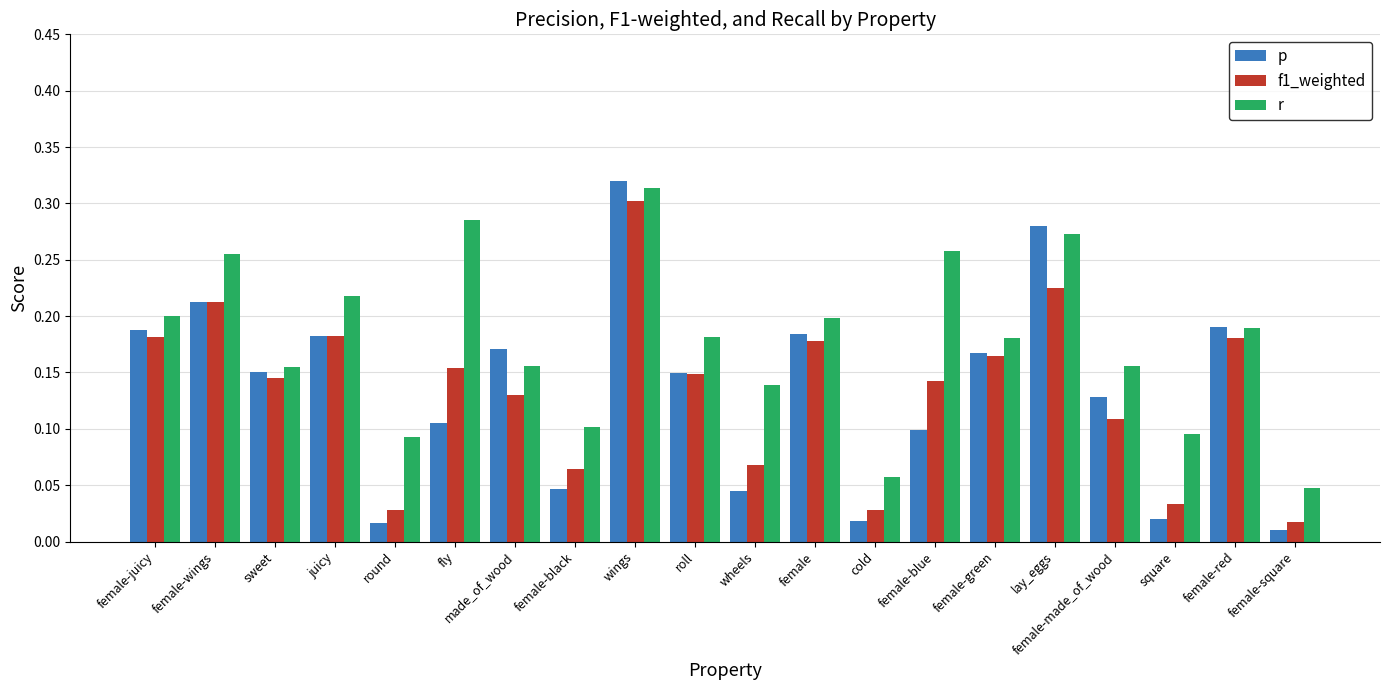

True or false: f1_weighted has a value of 0.2 at female-red.

True